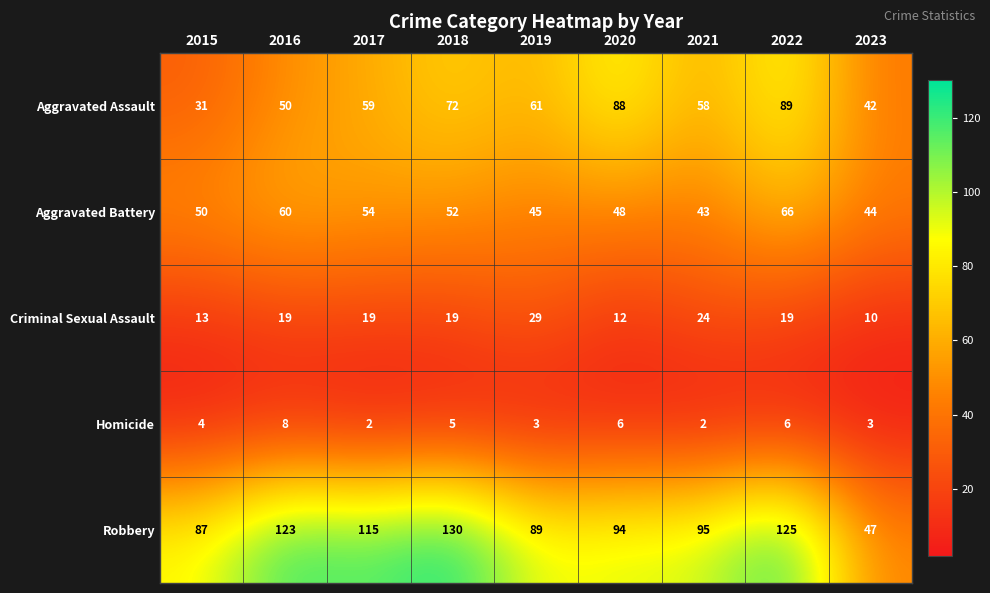

What is the sum of the Criminal Sexual Assault values at 2017 and 2023?

29